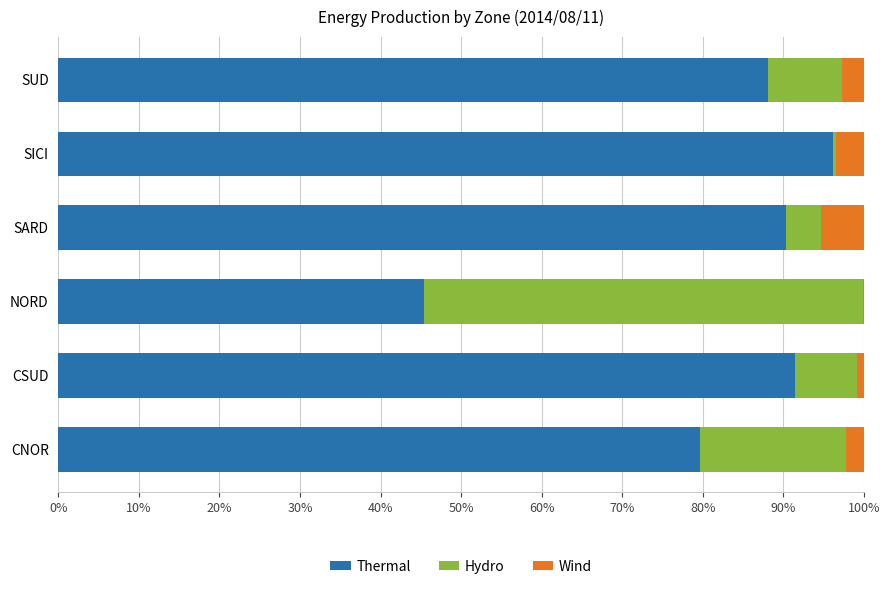

The Thermal series shows 96.1 at SICI. True or false?

True